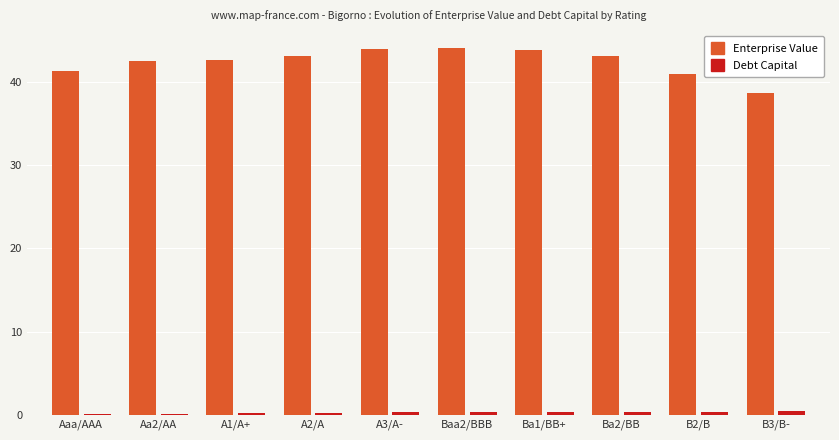

What is the highest value of the Enterprise Value series?

44.1